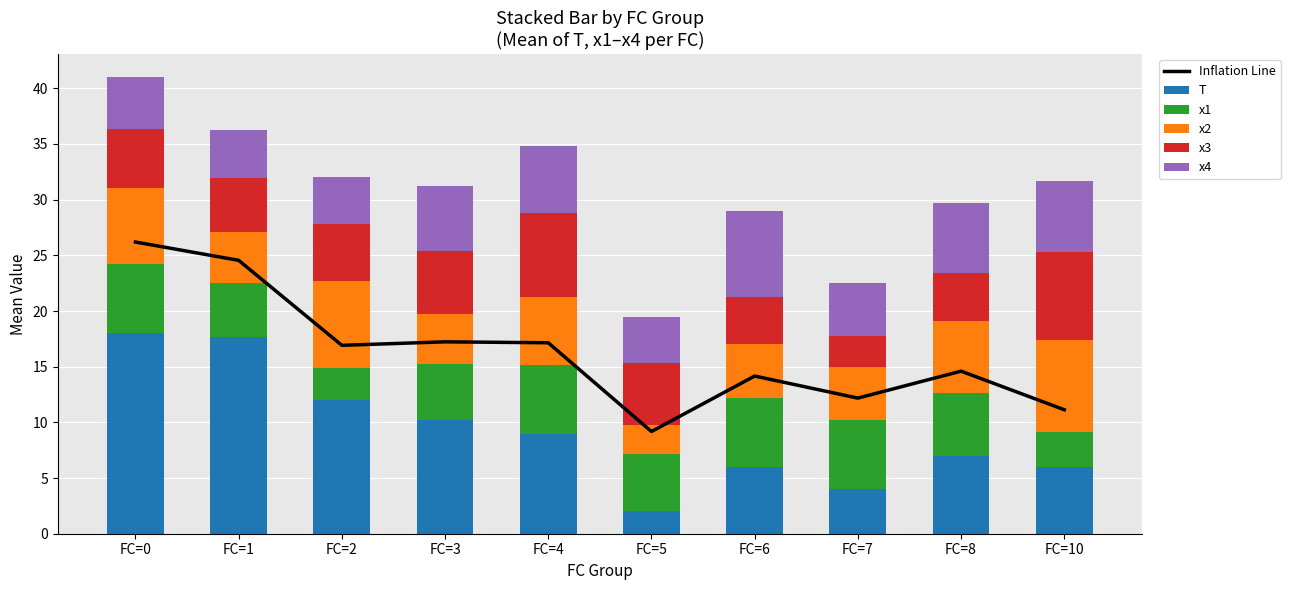

Is it true that x2 equals 7.6 at FC=6?

False